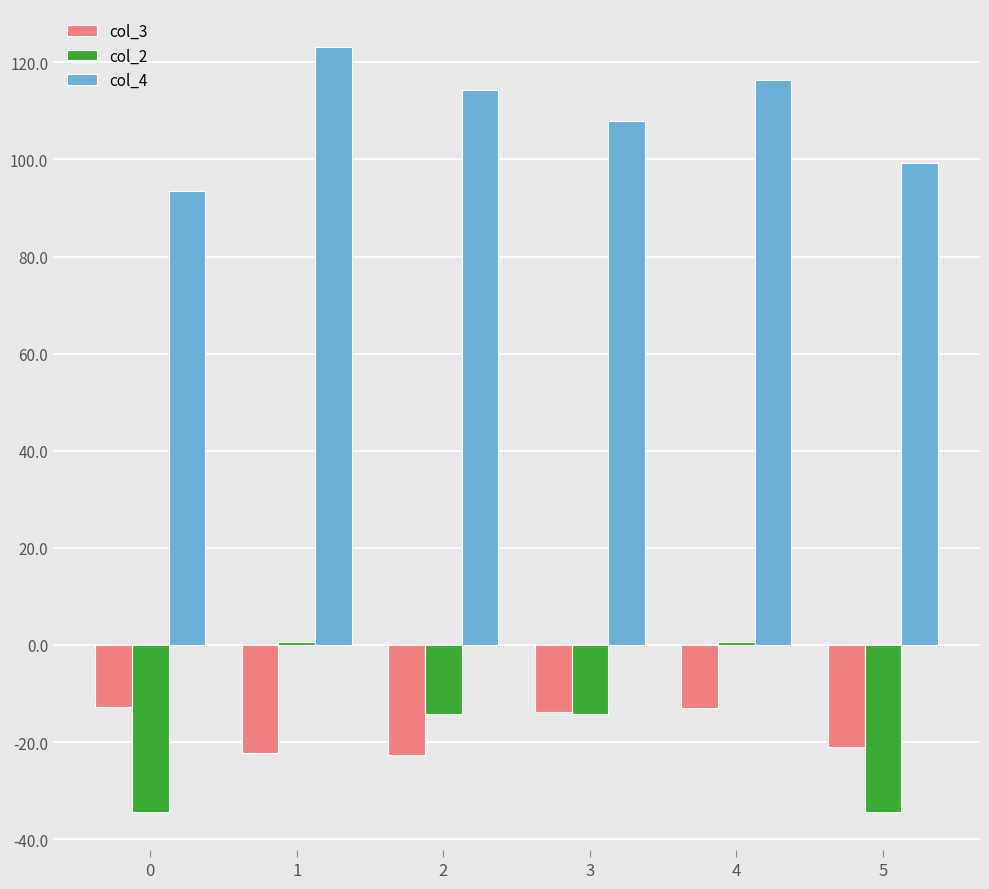

The value of col_3 at 3 is -13.9. True or false?

True